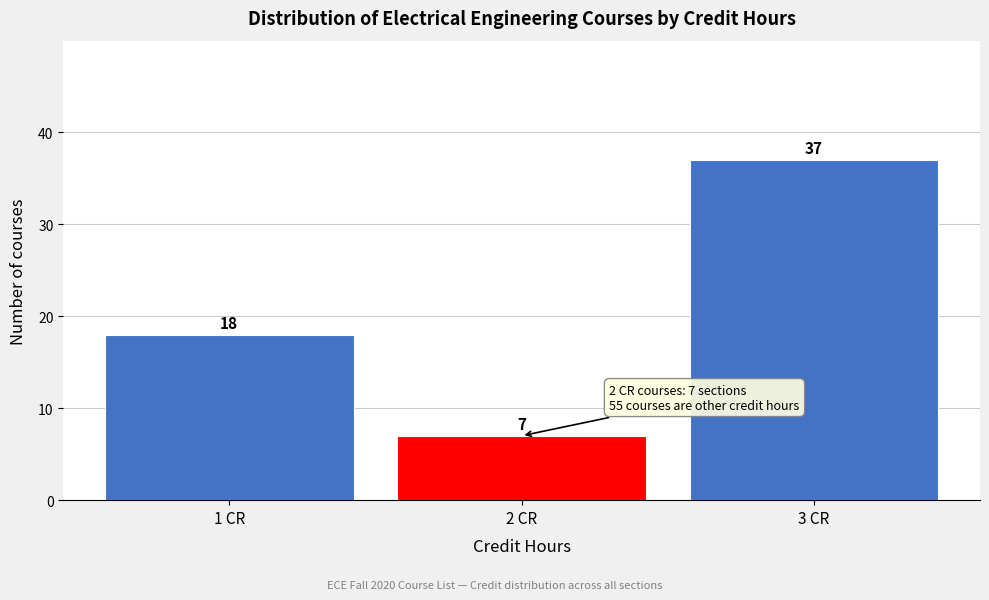

Reading right to left, list all the values displayed in this chart.

37	7	18